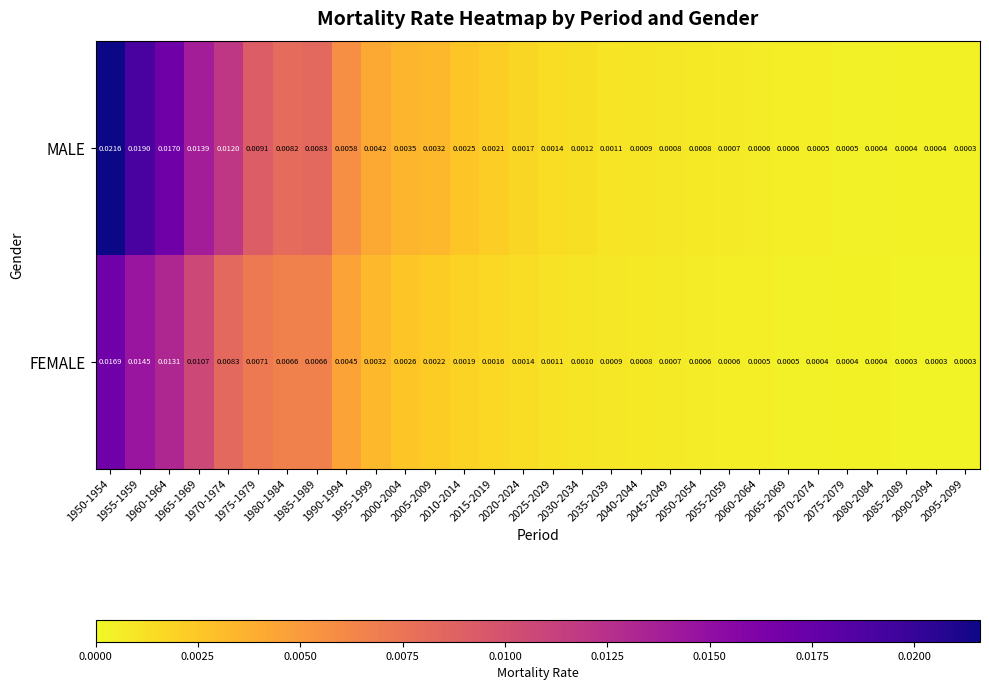

List the series in order of their peak value, highest first.

MALE, FEMALE